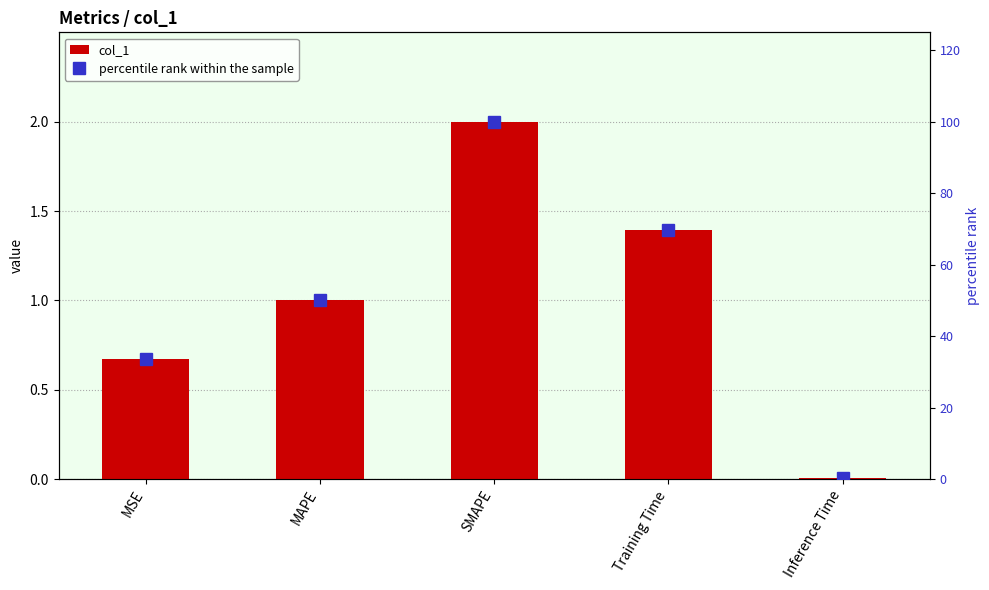

Rank the series at MSE from lowest to highest value.

col_1, percentile rank within the sample